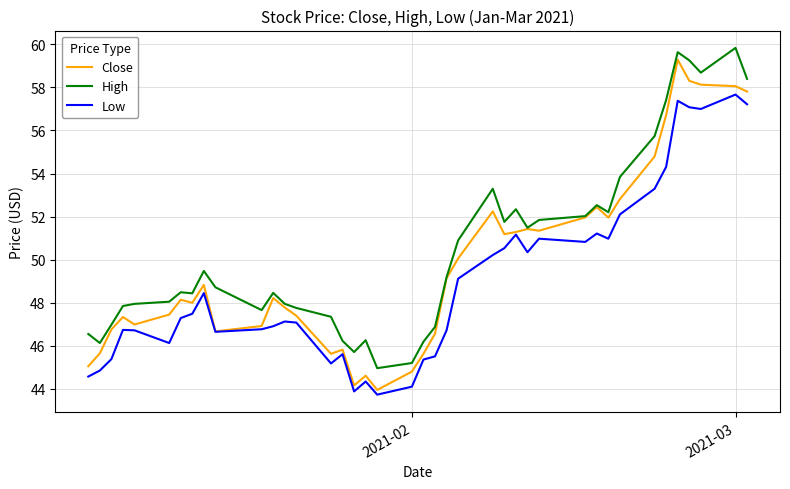

What is the sum of all Low values?

1957.7